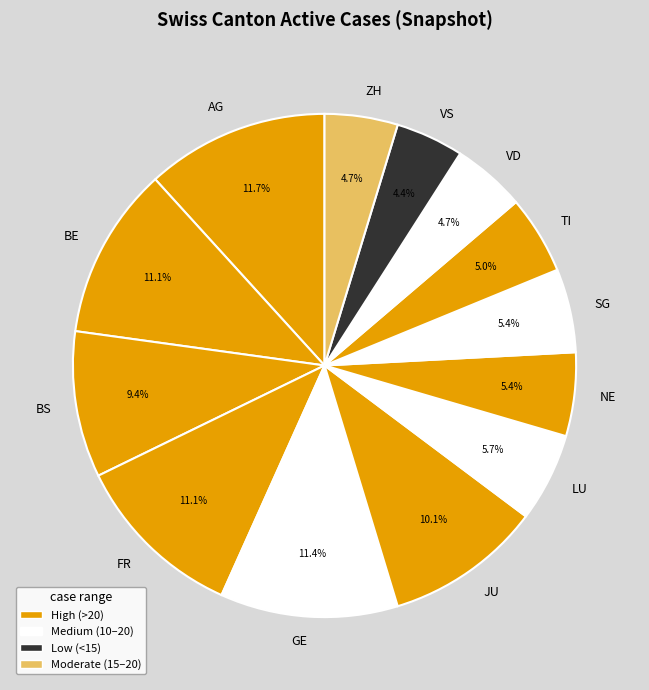

Is there a majority slice in this chart?

No